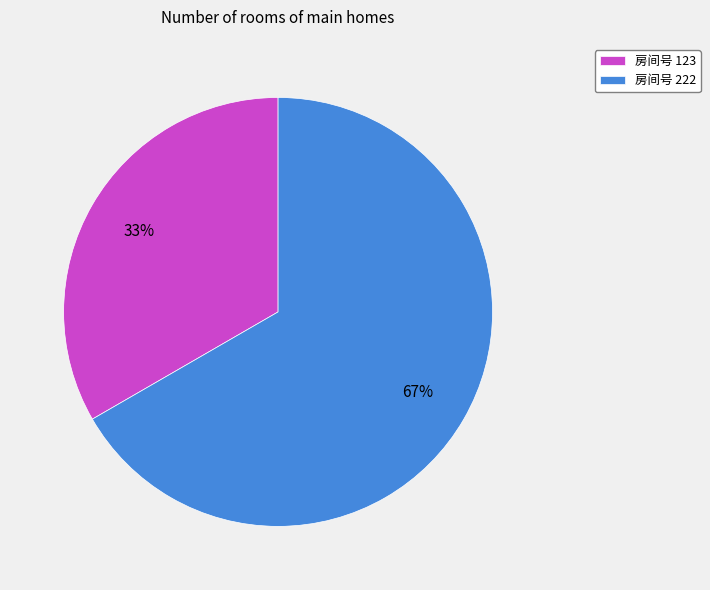

Which slice is the smallest?

房间号 123